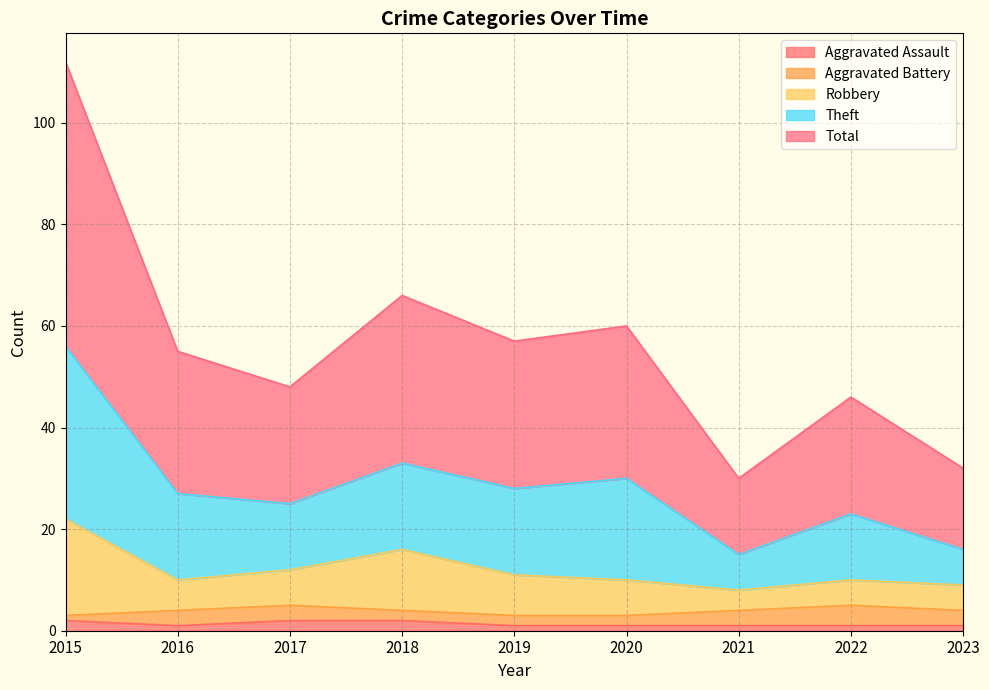

Is the value of Total at 2019 greater than the value of Aggravated Assault at 2016?

Yes